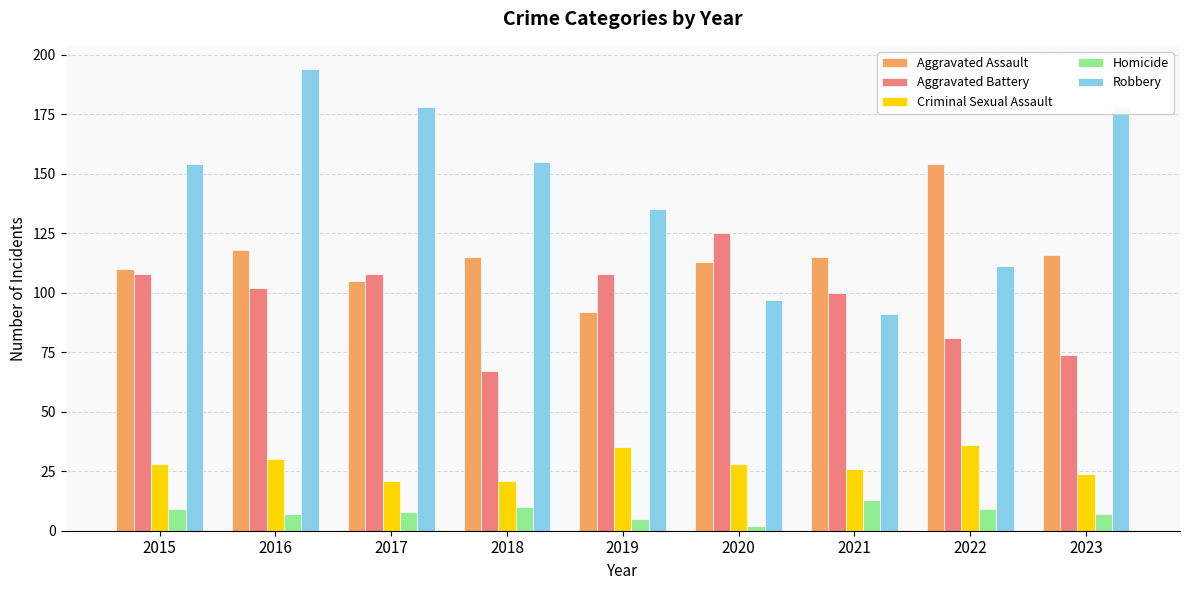

What is the sum of the Homicide values at 2015 and 2021?

22